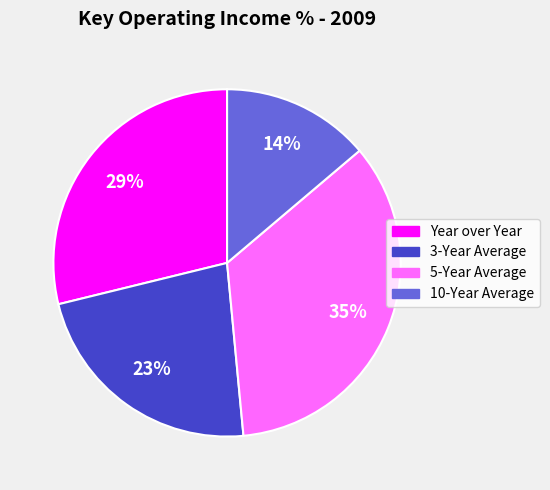

Which slice is the smallest?

10-Year Average